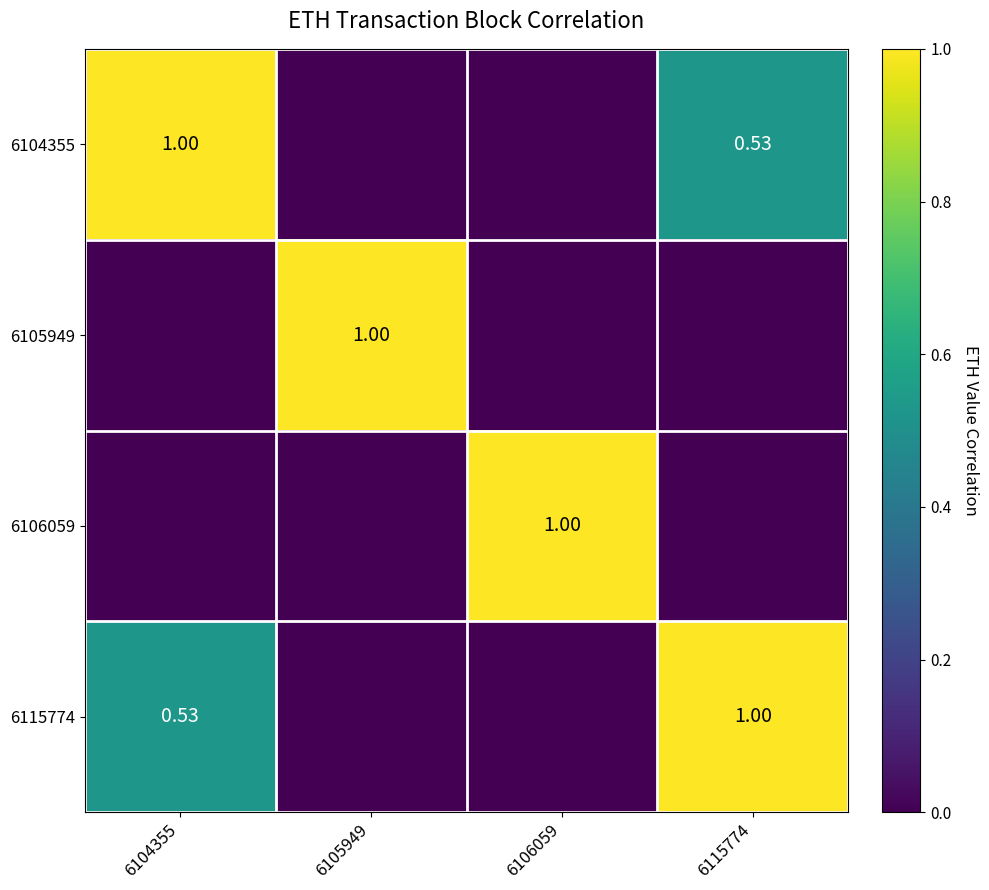

The 6105949 series shows 0.4 at 6106059. True or false?

False